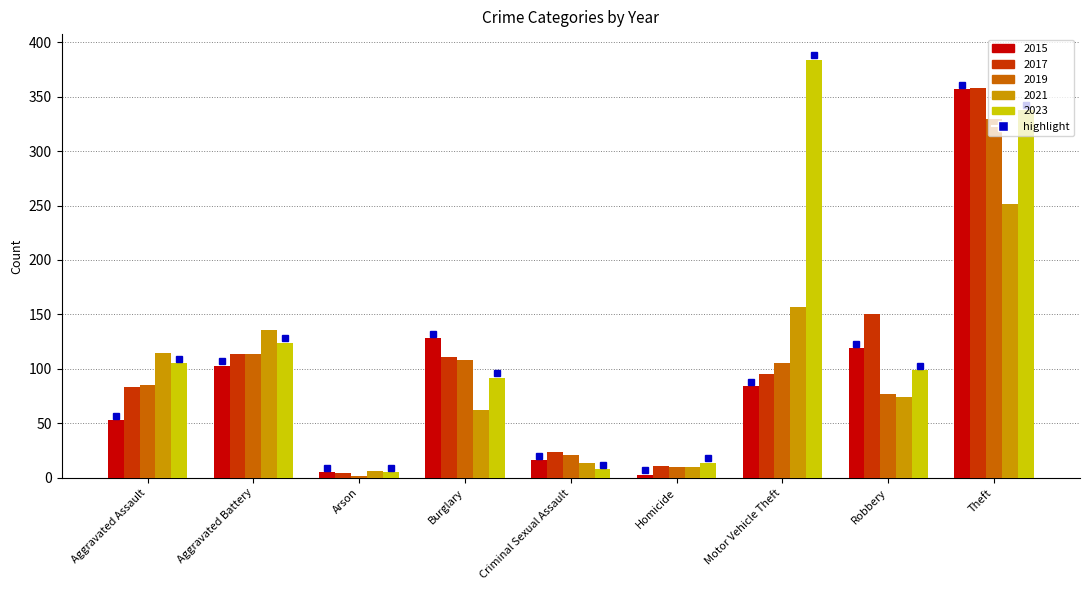

What is the minimum value for 2015?

3